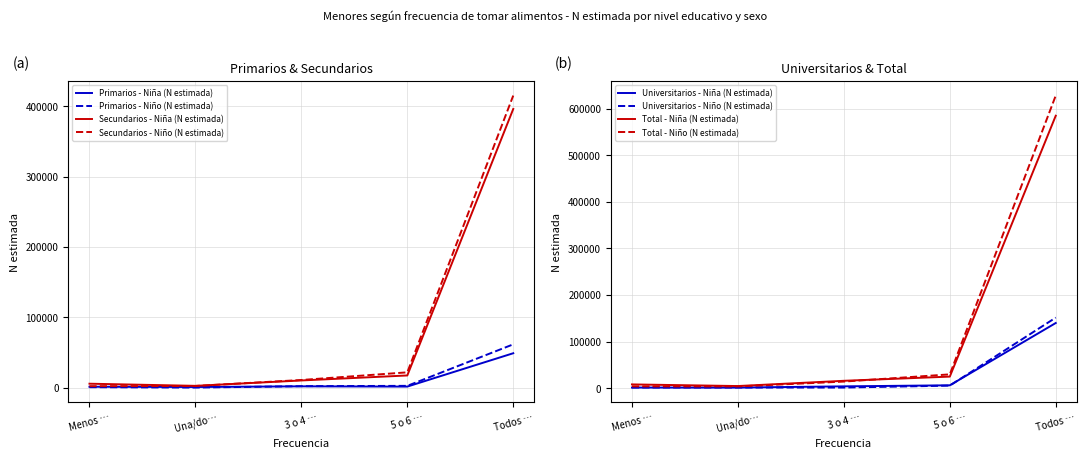

Is it true that Primarios - Niño (N estimada) equals 42297 at Una/do…?

False